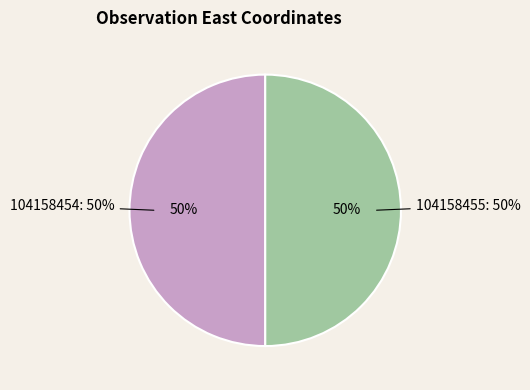

Which category has the biggest portion of the pie?

104158454